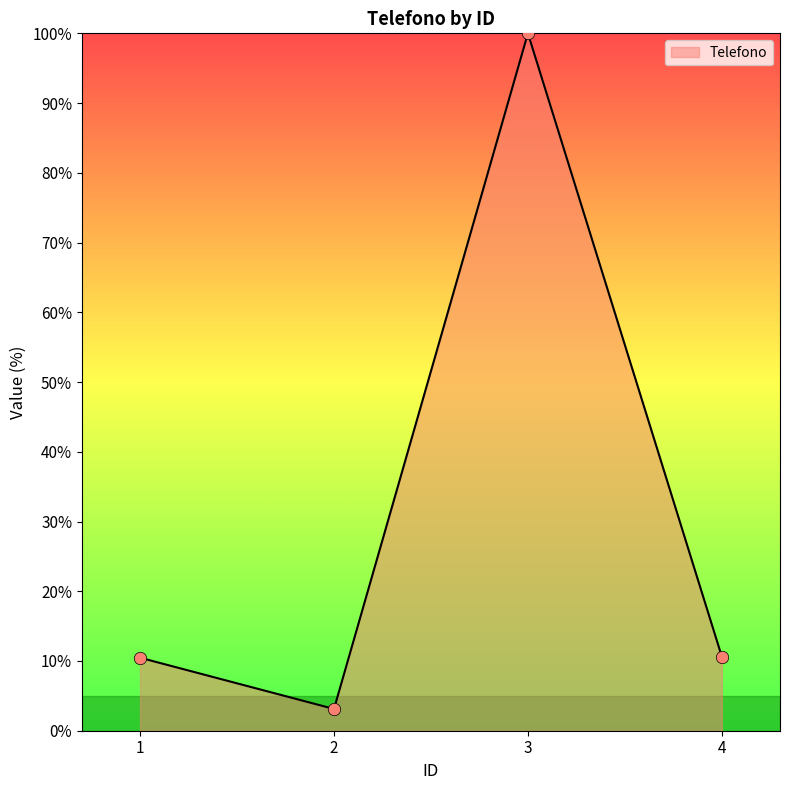

Approximately how many times larger is the value at 3 compared to 4?

9.4